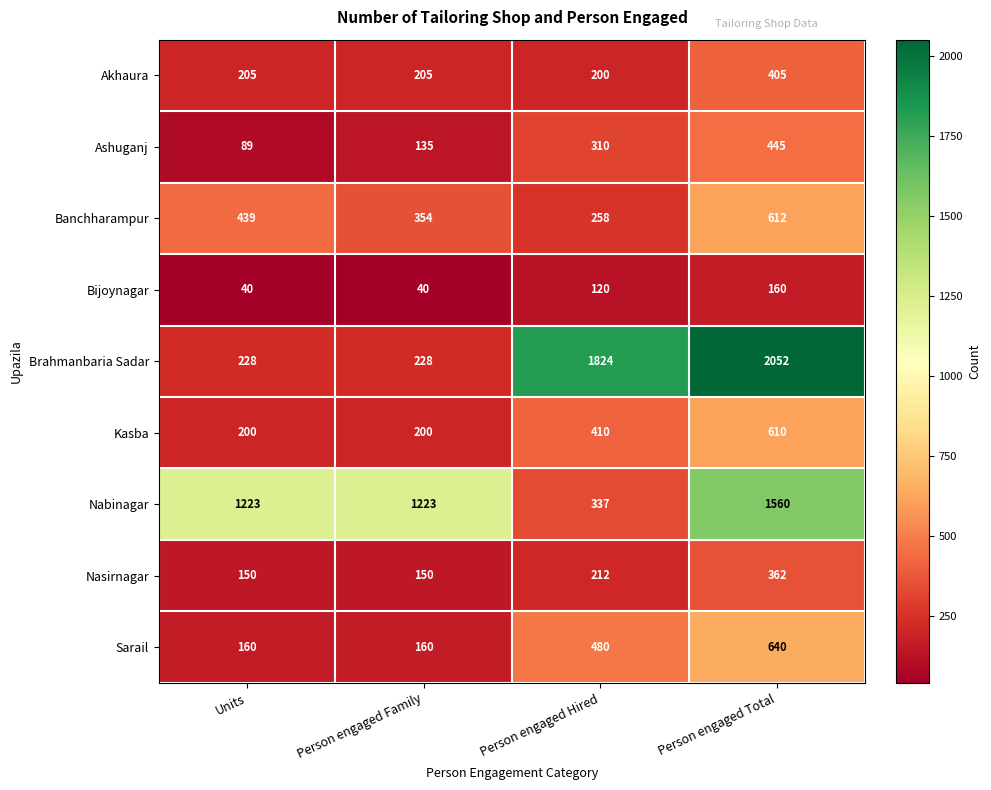

At which label does Ashuganj reach its minimum?

Units